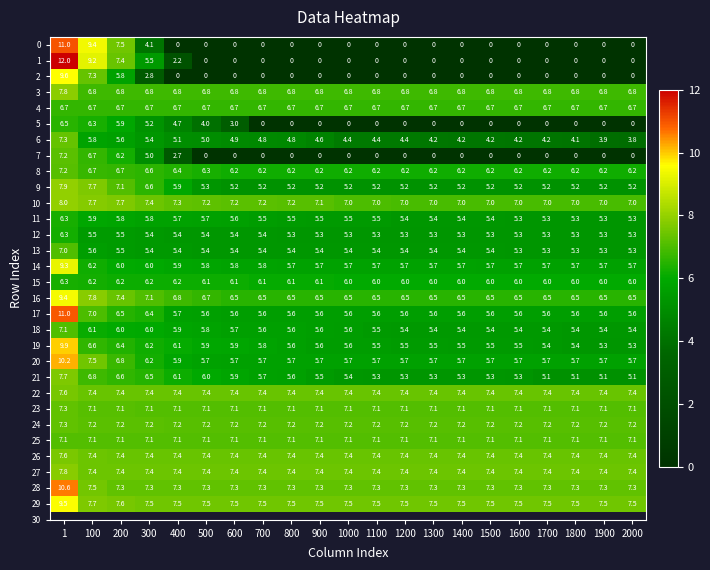

How many categories are shown in the chart?

21